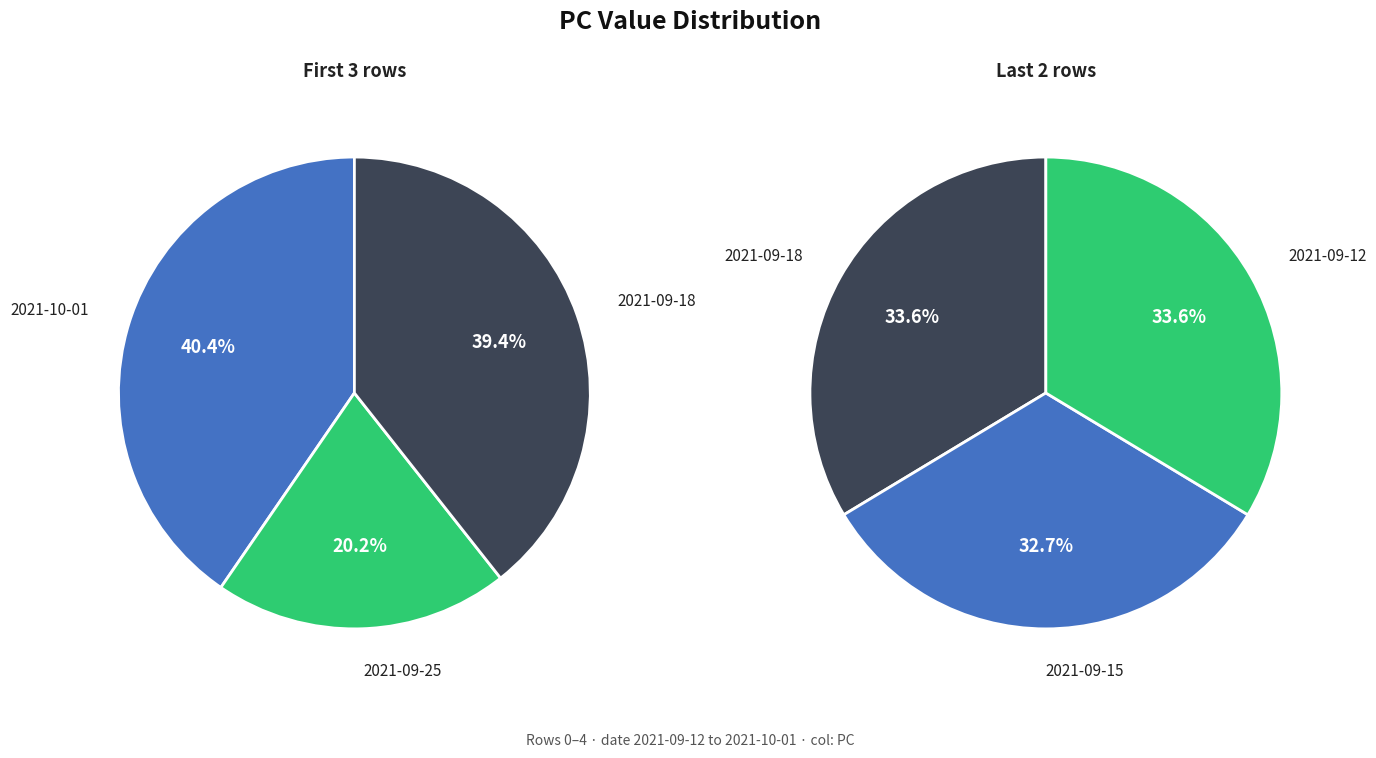

What is the ratio of the value at 0 to the value at 4?

1.0